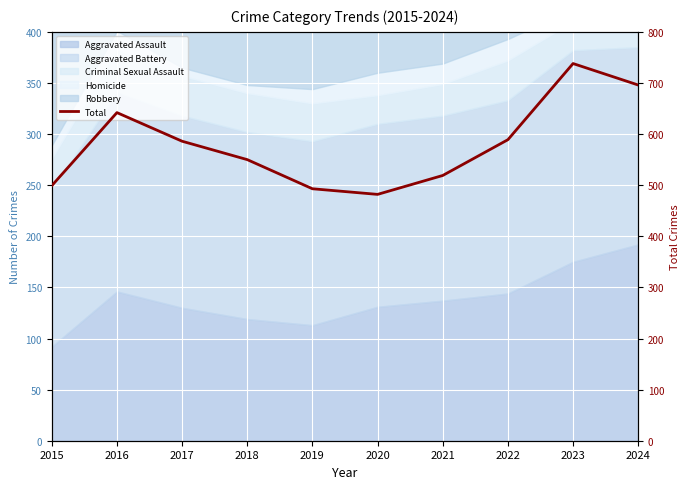

At which category does the chart reach its minimum across all series?

2020